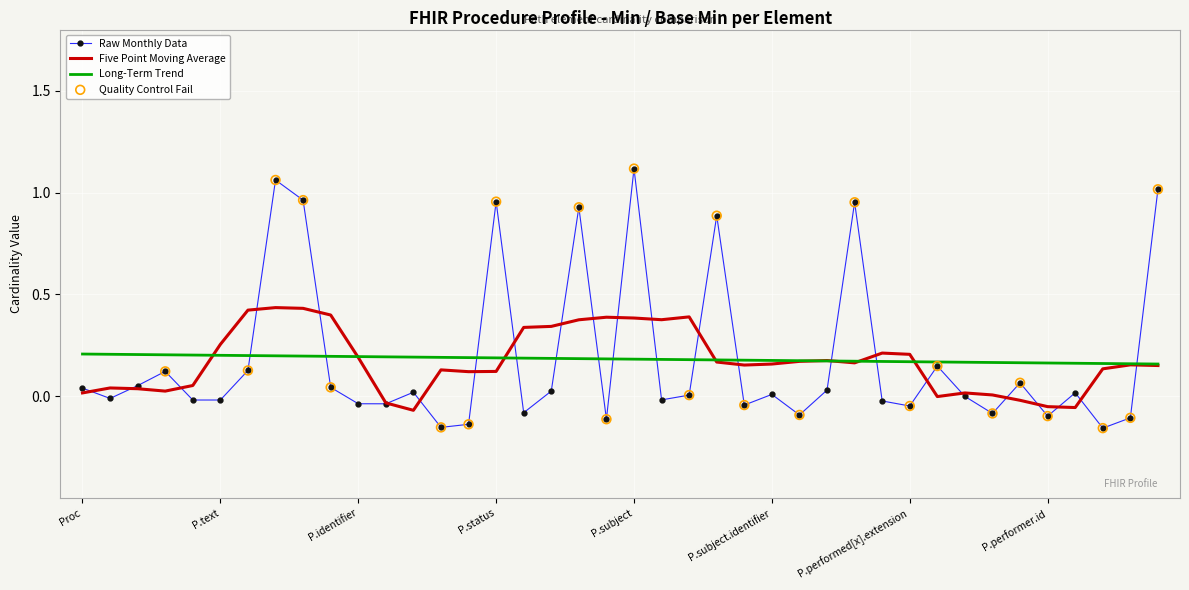

Which series has the widest spread of values?

Raw Monthly Data